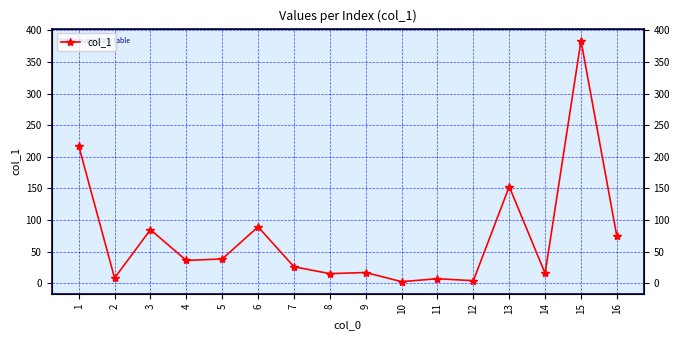

Which label corresponds to the smallest value in the chart?

10